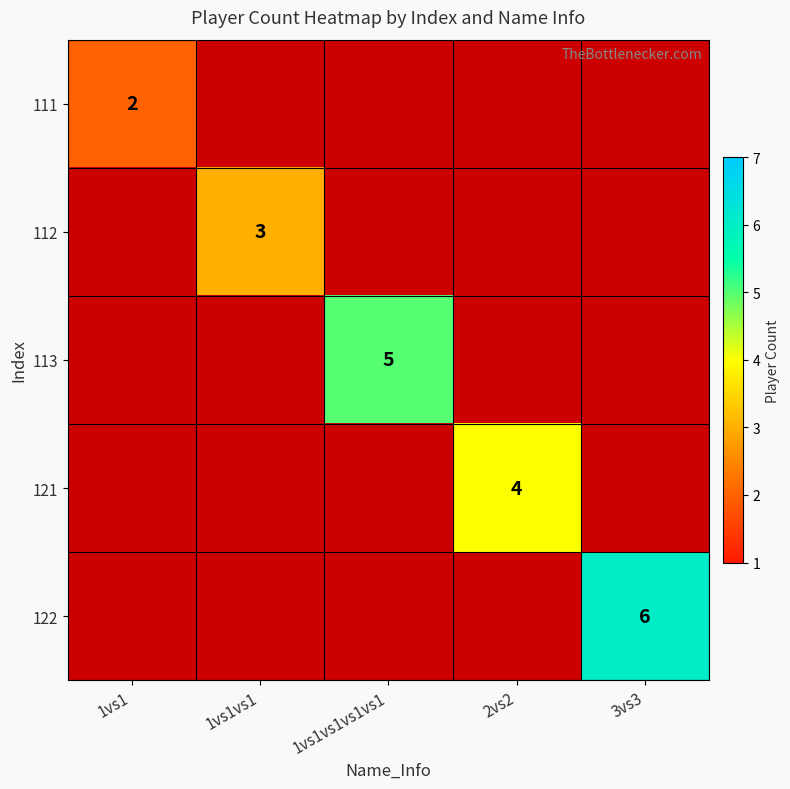

How many values in 112 are above zero?

1